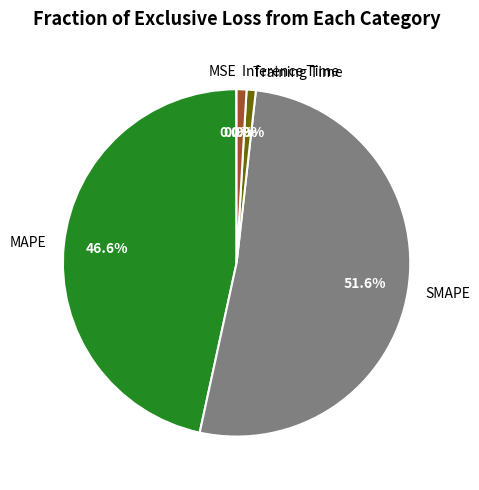

Is there any slice that represents more than half of the pie?

Yes